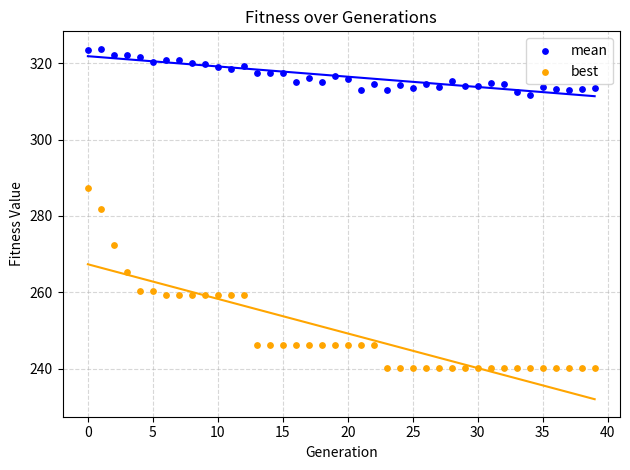

Across all data points, what is the range of Y values (max minus min)?

83.6